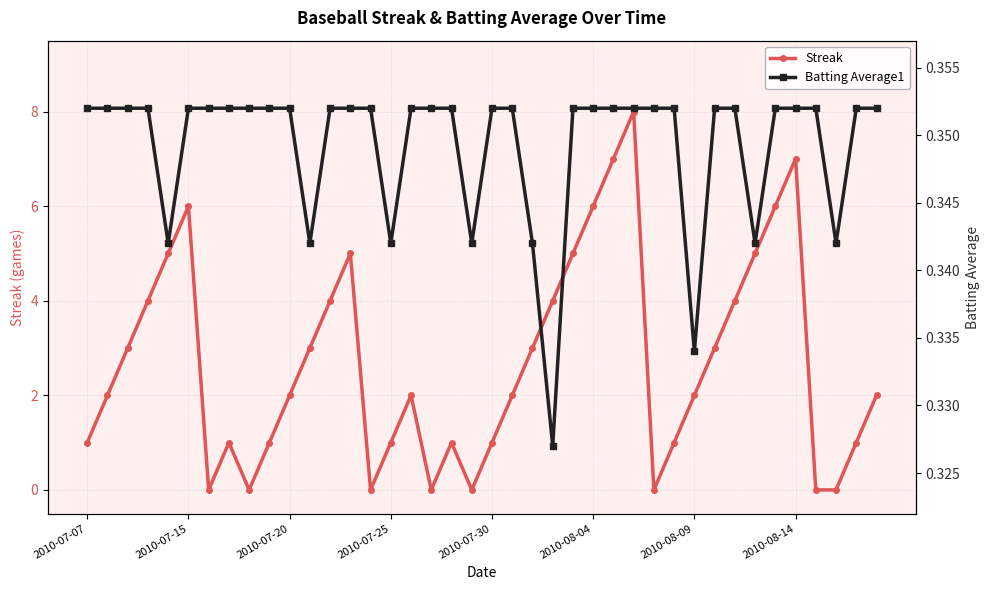

How many lines are shown in the chart?

2